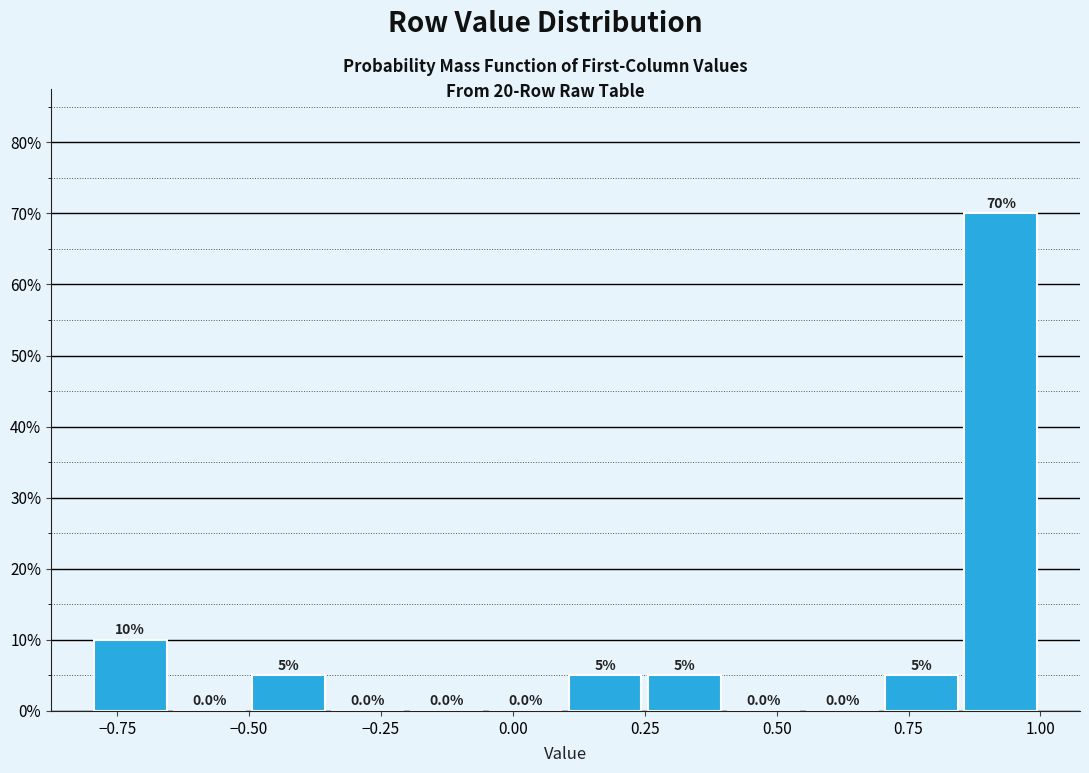

Read against the x-axis, roughly where is the centre of the tallest bar?

0.90